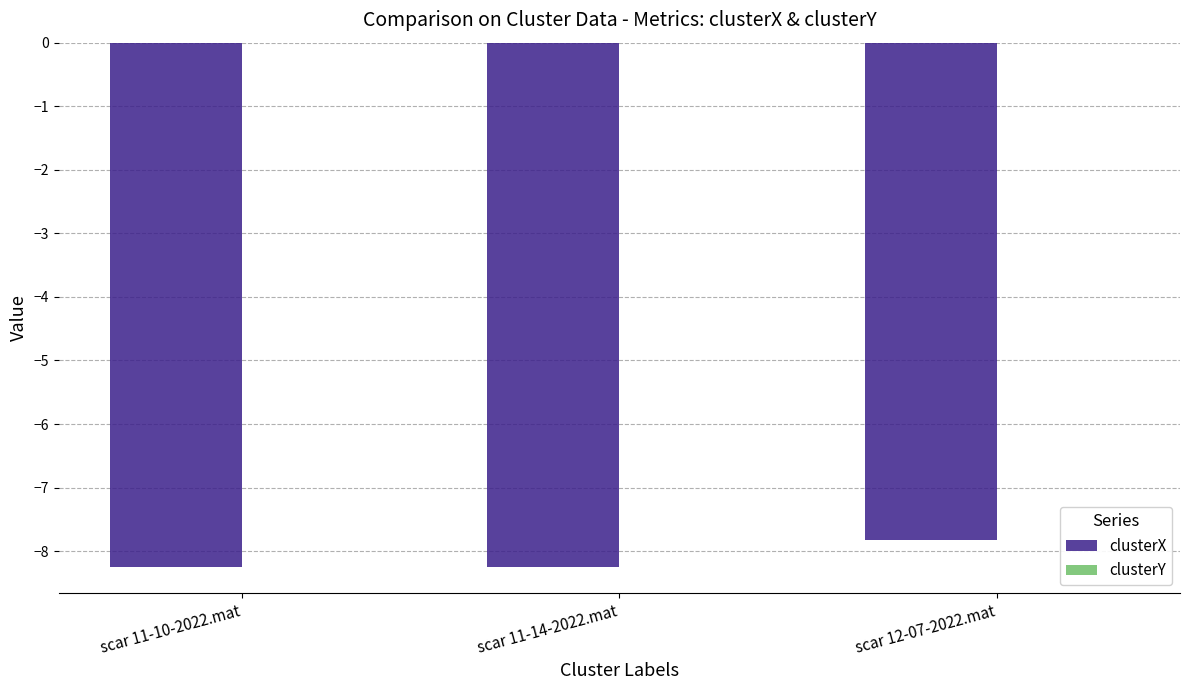

The value of clusterX at scar 11-14-2022.mat is -8.2. True or false?

True